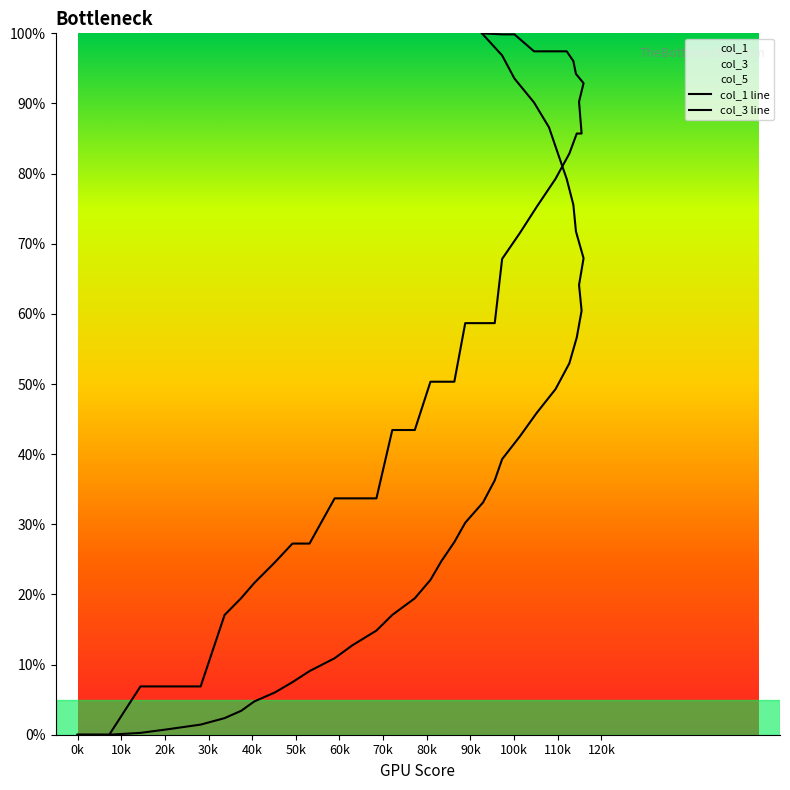

Reading left to right, list all the values displayed in this chart.

col_1 line: 0.0	0.0	0.0	0.0	0.0	0.0	0.0	0.0	0.1	0.1	0.1	0.1	0.1	0.1	0.2	0.2	0.2	0.2	0.3	0.3	0.3	0.4	0.4	0.4	0.5	0.5	0.5	0.6	0.6	0.6	0.7	0.7	0.8	0.8	0.8	0.9	0.9	0.9	1.0	1.0
col_3 line: 0.0	0.0	0.1	0.1	0.1	0.2	0.2	0.2	0.2	0.3	0.3	0.3	0.3	0.3	0.4	0.4	0.5	0.5	0.5	0.6	0.6	0.6	0.7	0.7	0.8	0.8	0.8	0.9	0.9	0.9	0.9	0.9	1.0	1.0	1.0	1.0	1.0	1.0	1.0	1.0